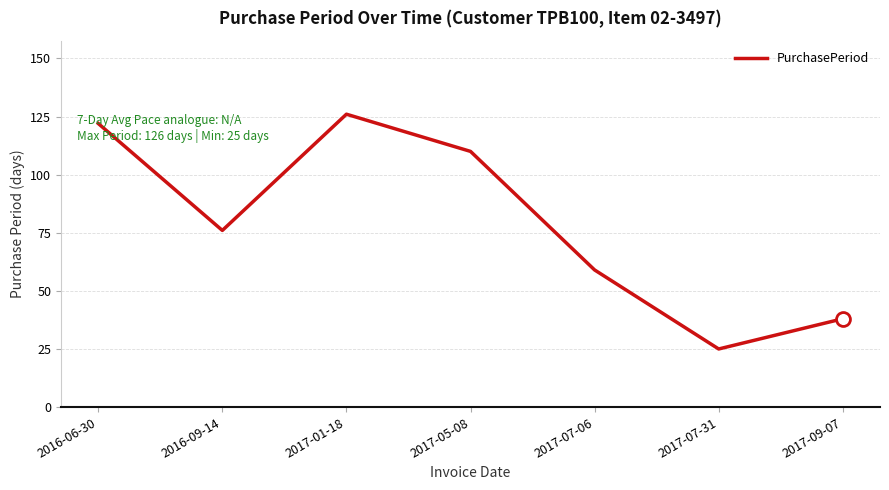

List the labels in order of value, smallest first.

2017-07-31, 2017-09-07, 2017-07-06, 2016-09-14, 2017-05-08, 2016-06-30, 2017-01-18